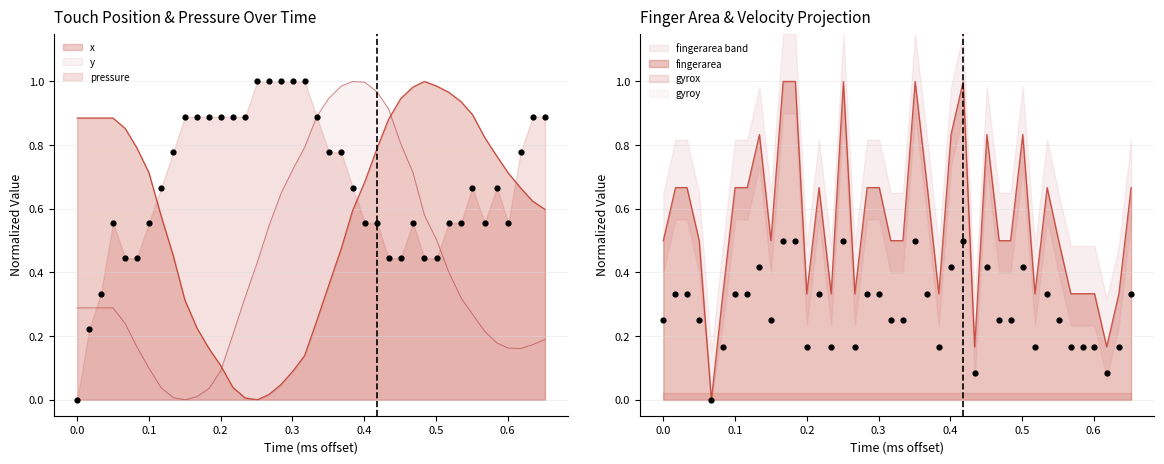

Which series has the largest Y range (max minus min)?

x